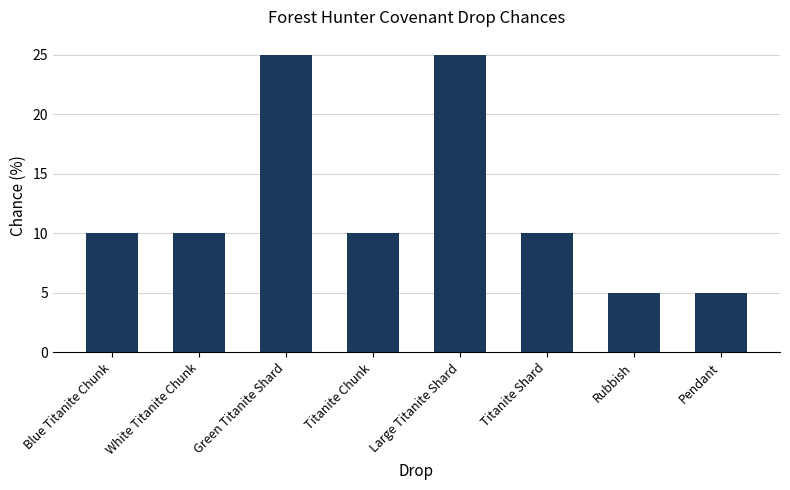

What is the value of the 8th bar from the left?

5